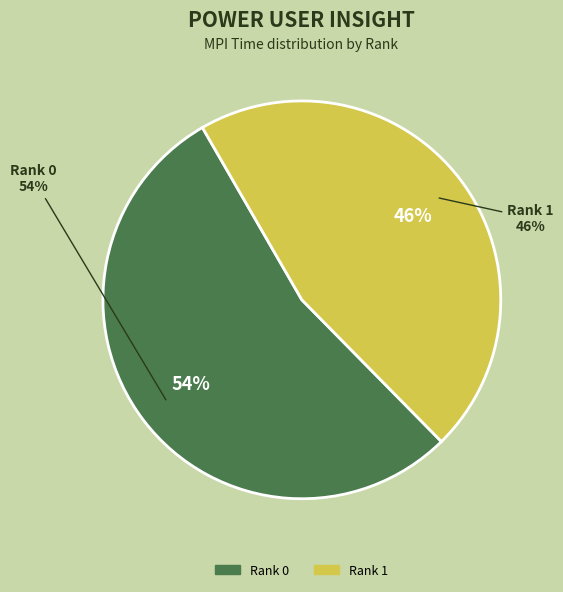

What is the smallest slice in the pie chart?

Rank 1